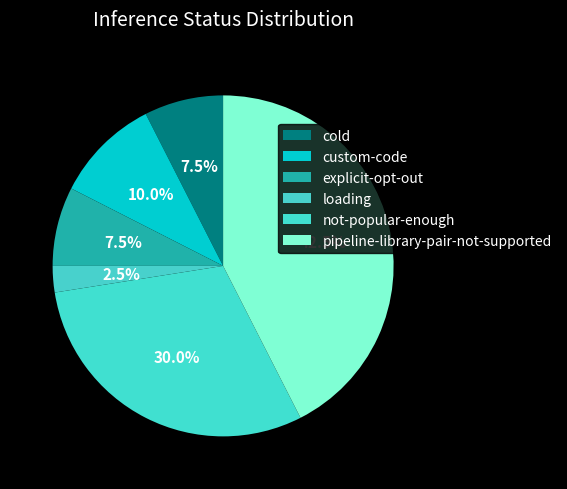

How many segments does this pie chart have?

6